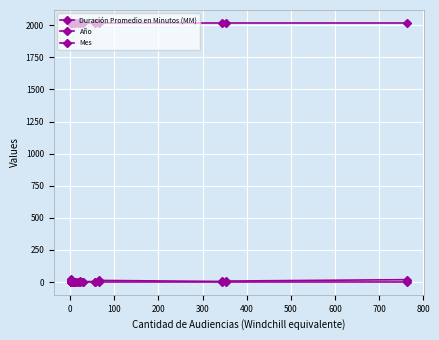

How many interior local peaks does the Duración Promedio en Minutos (MM) series have?

5